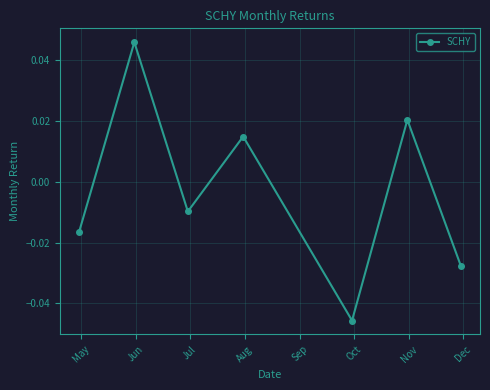

How many lines are shown in the chart?

1